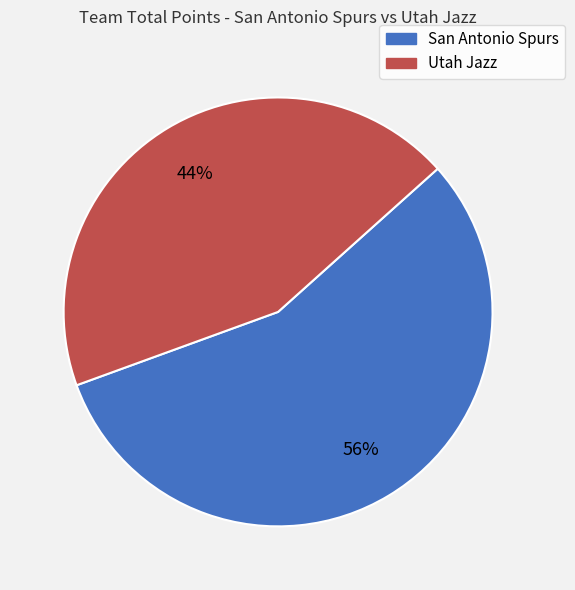

Do San Antonio Spurs and Utah Jazz together represent more than half of the pie?

Yes